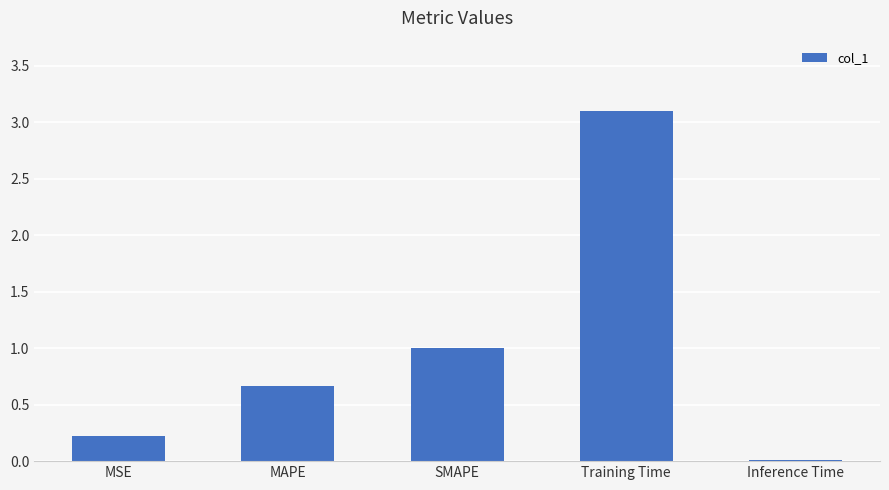

What is the greatest value displayed?

3.1